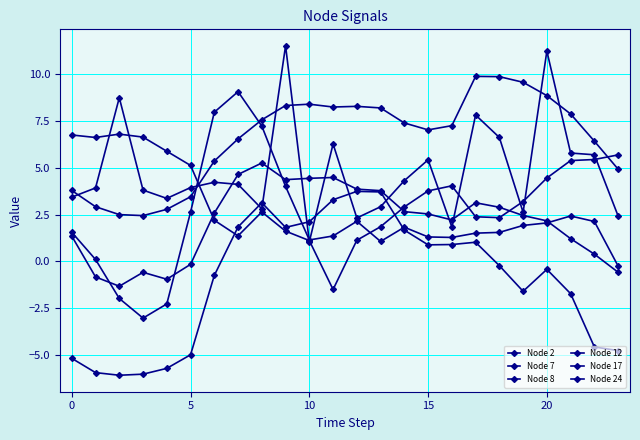

How many categories are shown in the chart?

24